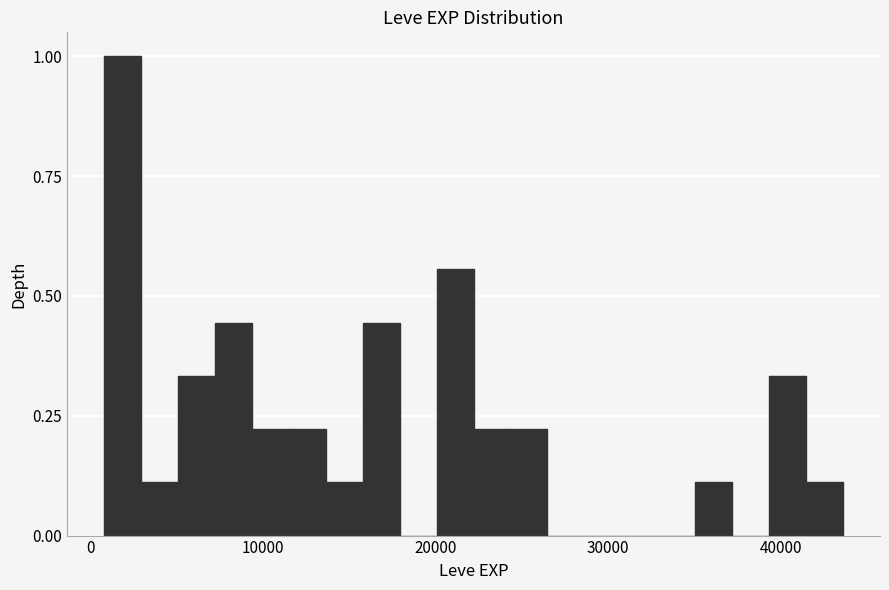

Around what value on the x-axis is the tallest bar? Give the approximate position of its centre, as read against the axis.

2000